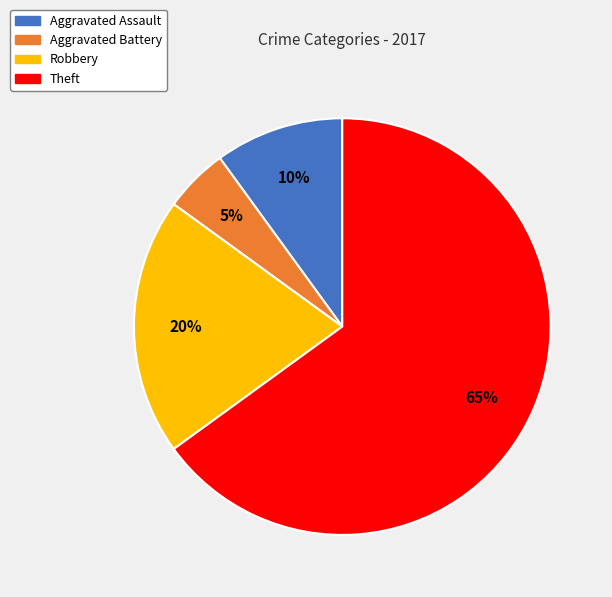

Is it true that Theft is 74% of the pie?

False